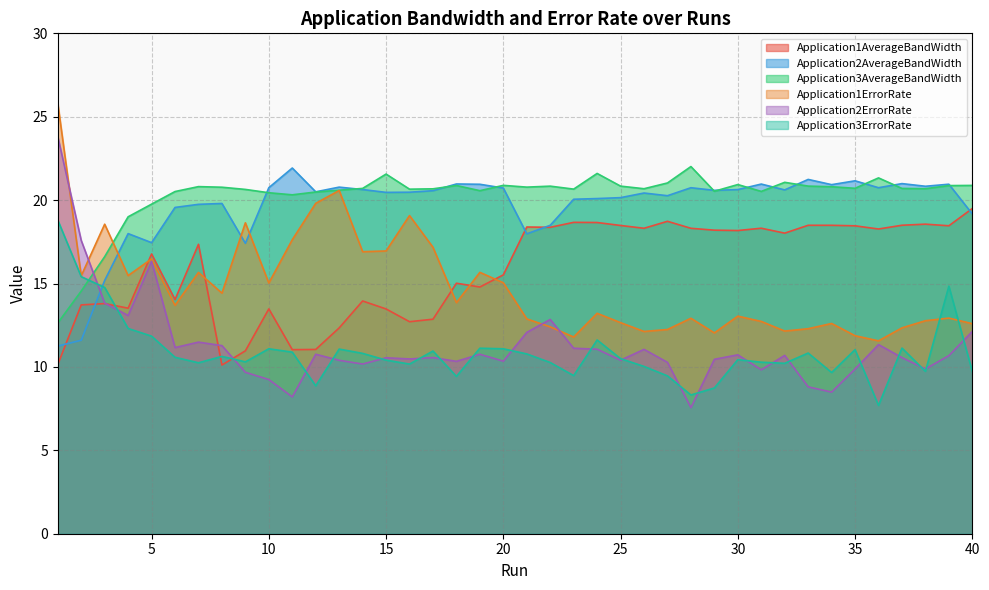

After their last crossing, which series has the higher values: Application1ErrorRate or Application3ErrorRate?

Application1ErrorRate